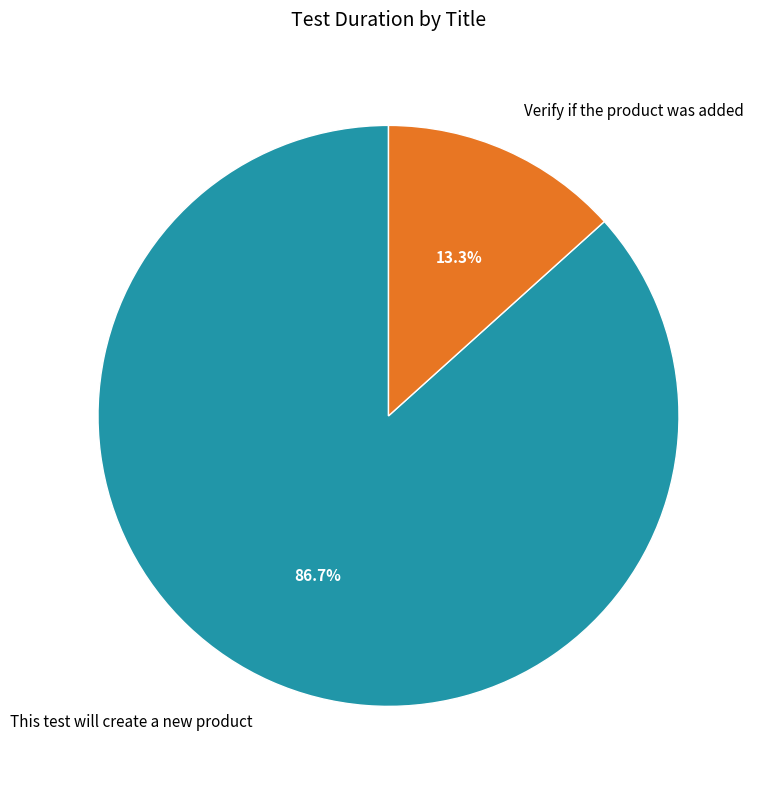

Do Verify if the product was added and This test will create a new product together represent more than half of the pie?

Yes